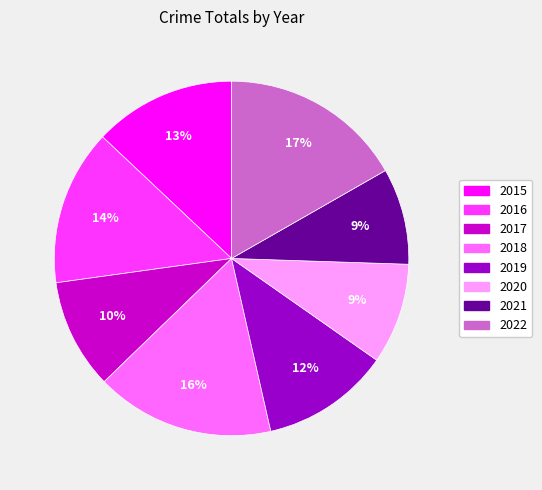

Is it true that 2016 is 14% of the pie?

True